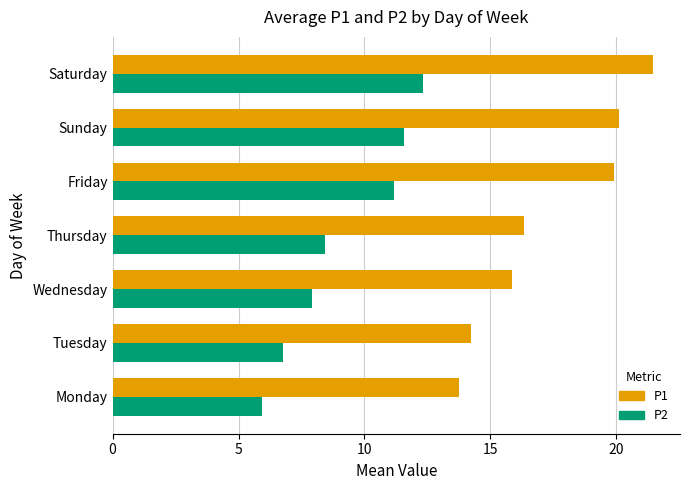

Between Monday and Thursday, which series saw the biggest shift?

P1